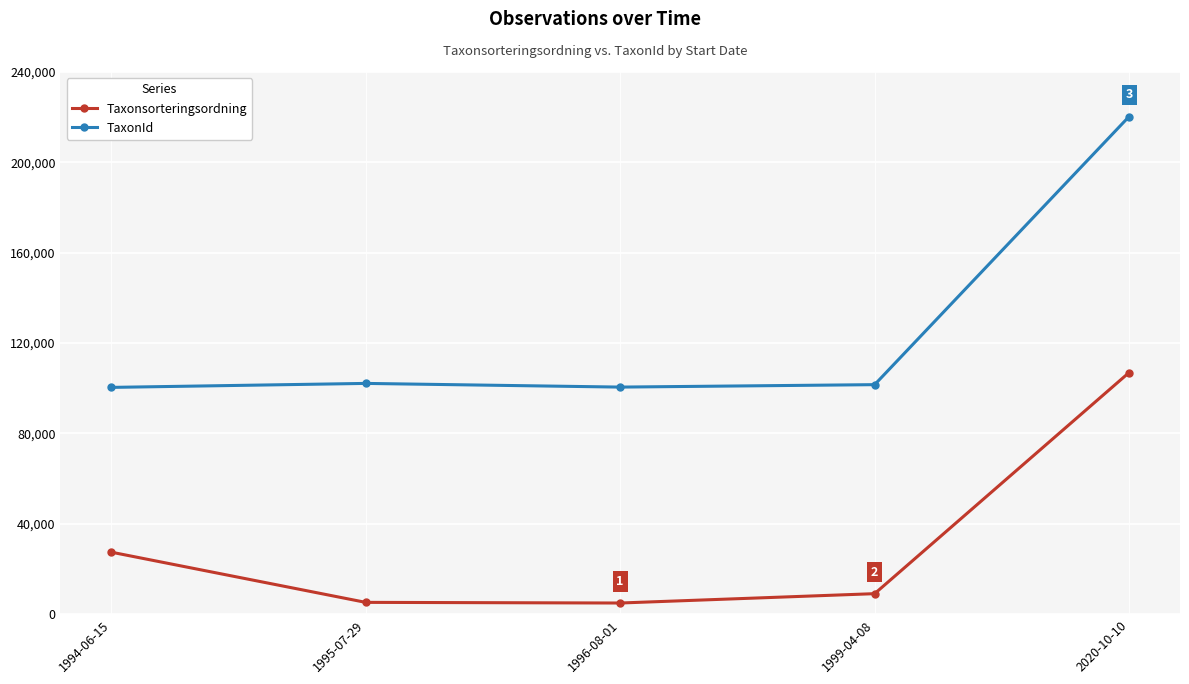

What is the value of the Taxonsorteringsordning point at the 2nd from the left?

5219